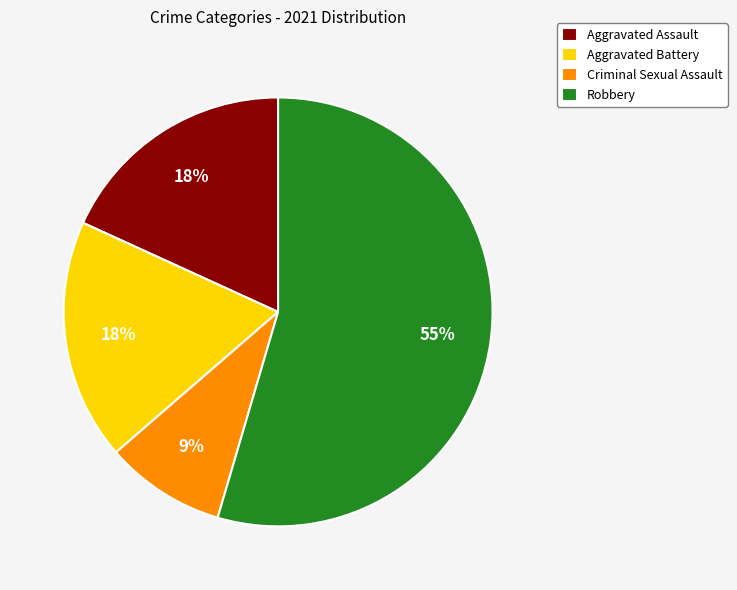

To the nearest percent, what percentage of the pie is Aggravated Battery?

18%